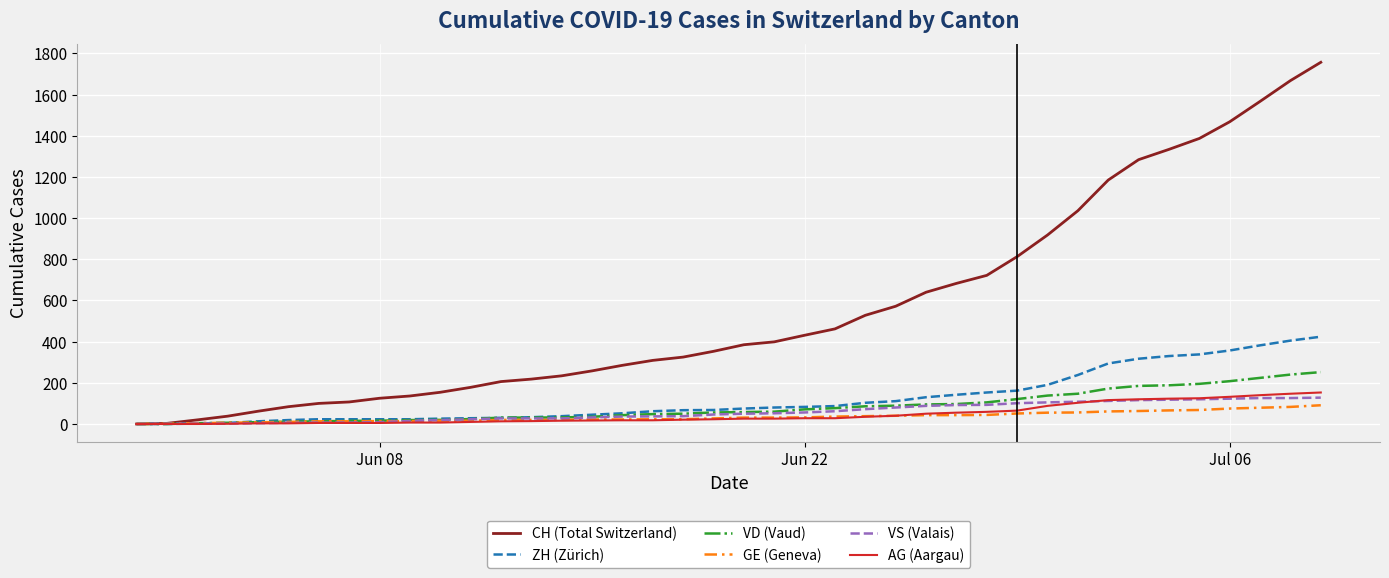

Which series has the largest range (max minus min)?

CH (Total Switzerland)